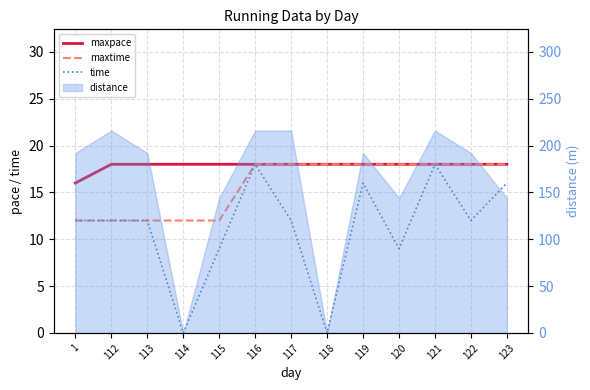

At which category does time reach its first local peak?

116